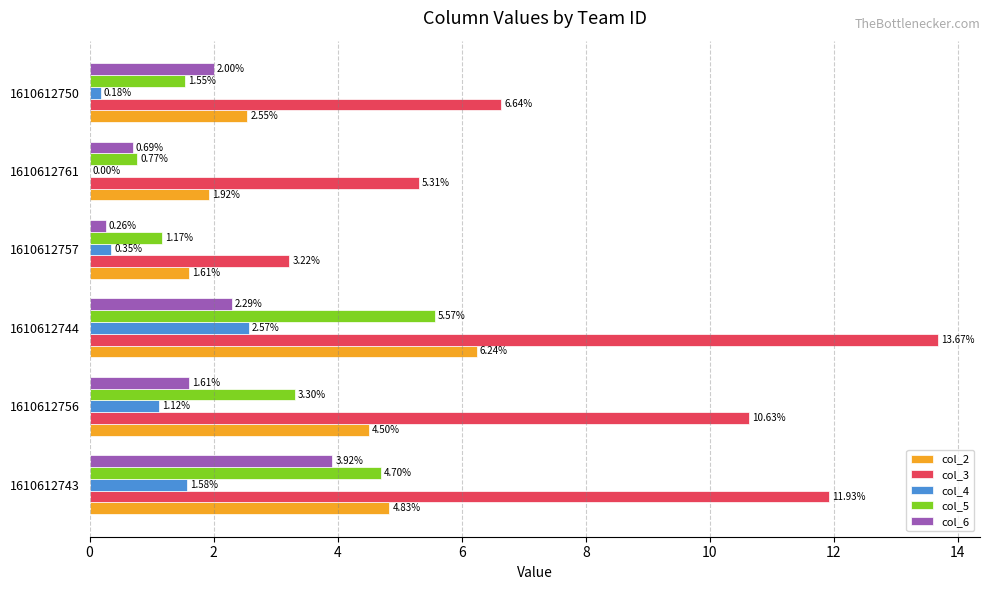

What is the highest value of the col_6 series?

3.9